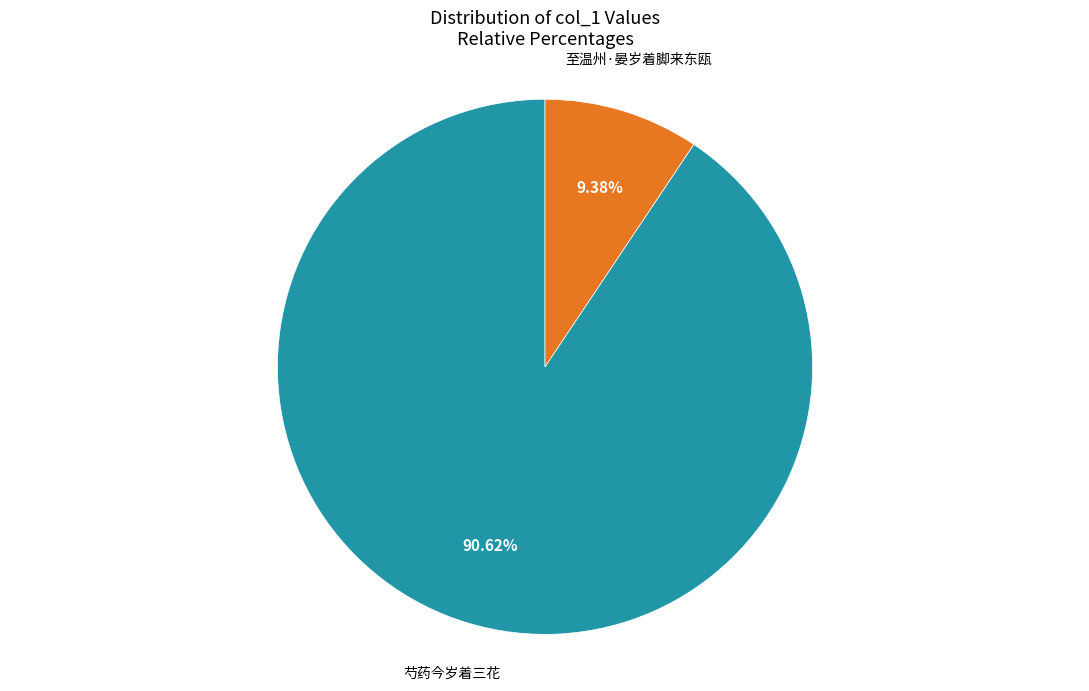

Does any single category account for the majority?

Yes